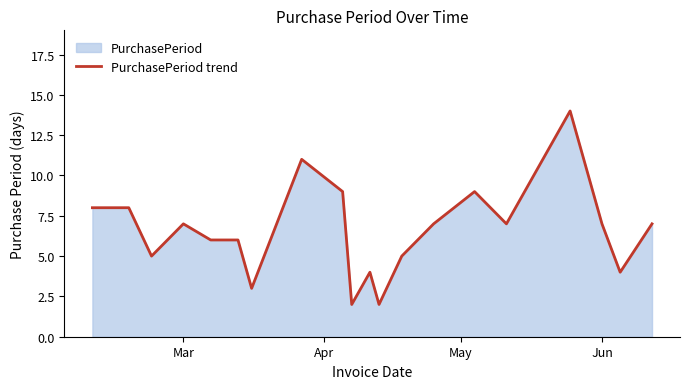

What is the difference between the maximum and minimum values?

12